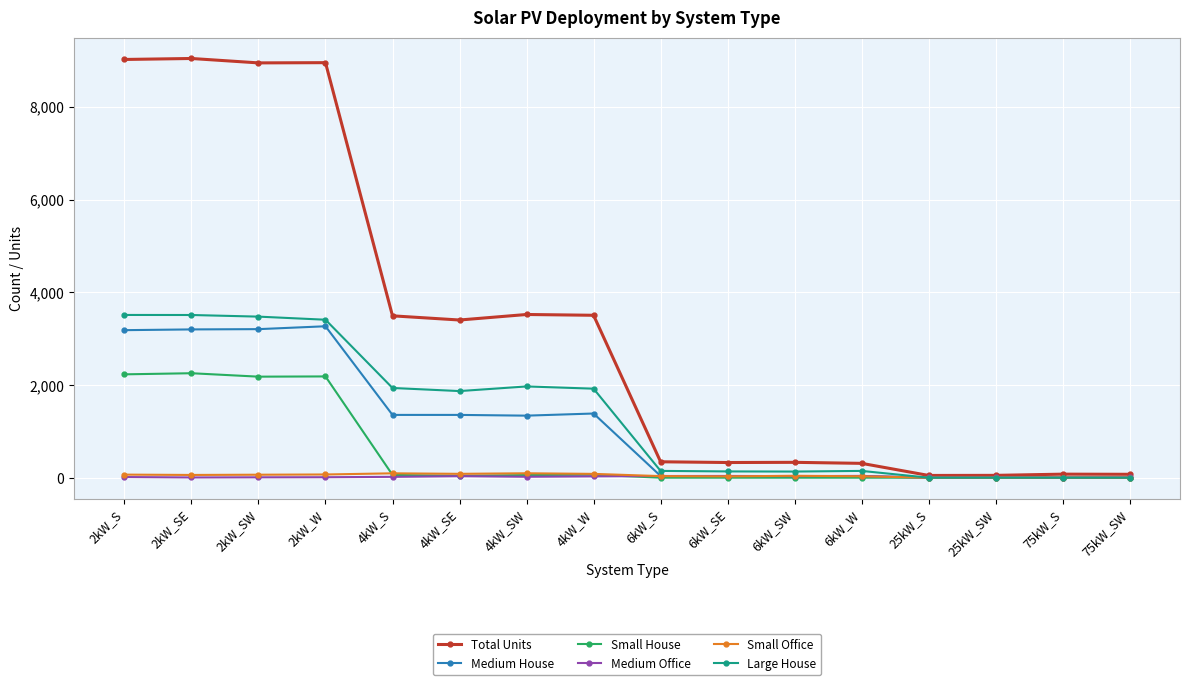

Where does the Total Units series first go above 3401?

2kW_S